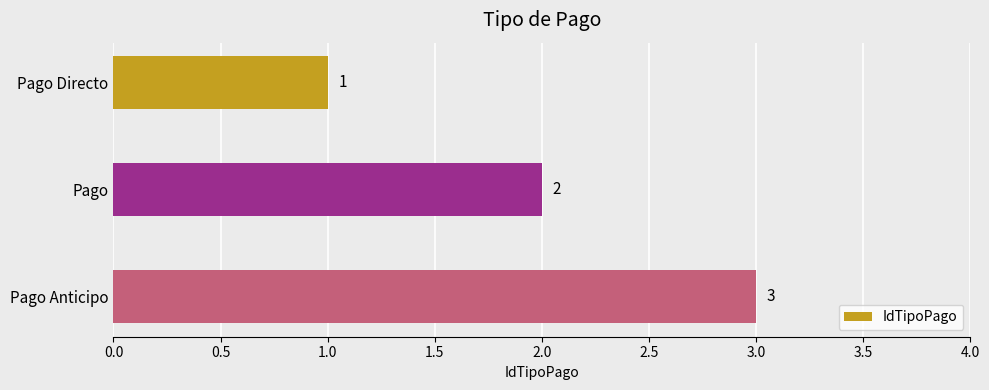

Is it true that the value at Pago Anticipo is 2?

False